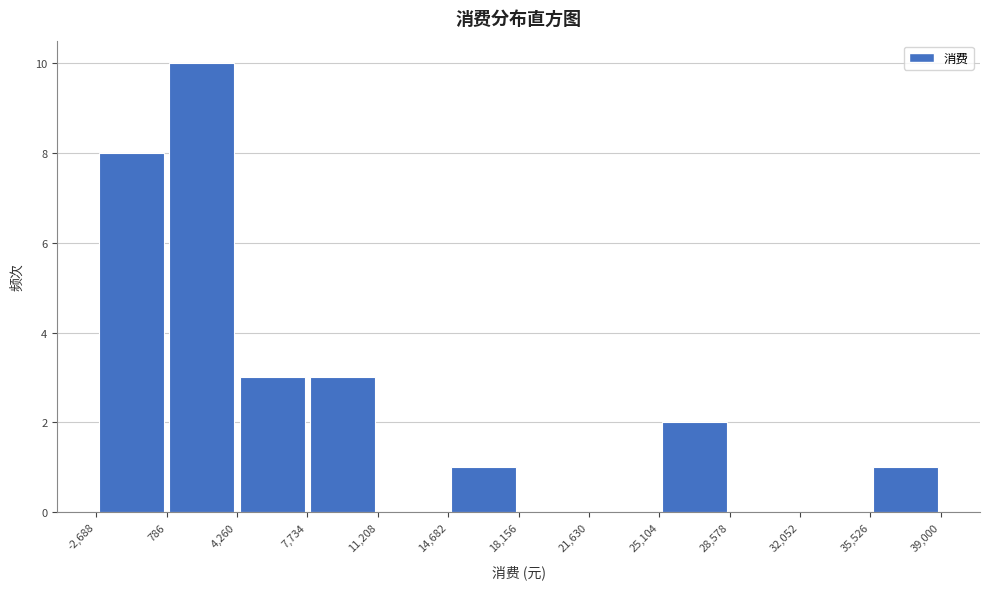

How tall is the bar that spans 786 to 4,260 on the x-axis? The values are not printed on the chart, so give them approximately, as read against the axis.

10